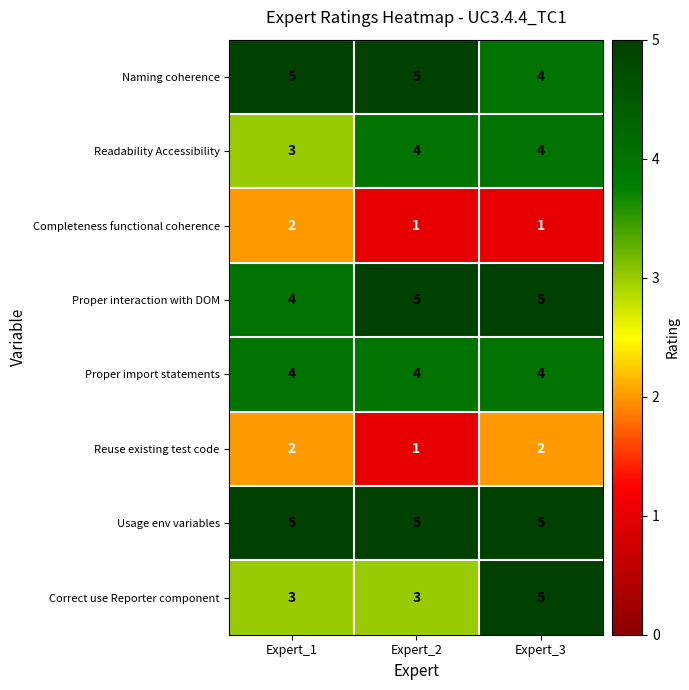

What is the maximum value shown in the chart?

5